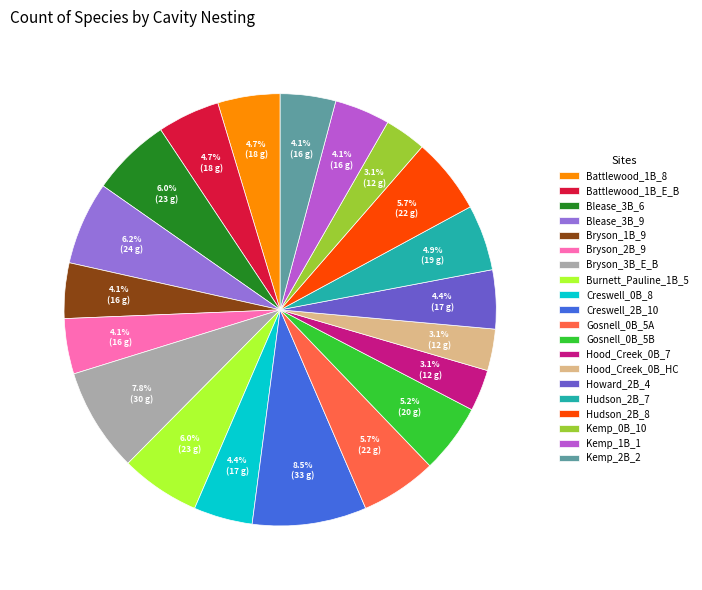

What percentage is the Howard_2B_4 slice, to the nearest percent?

4%